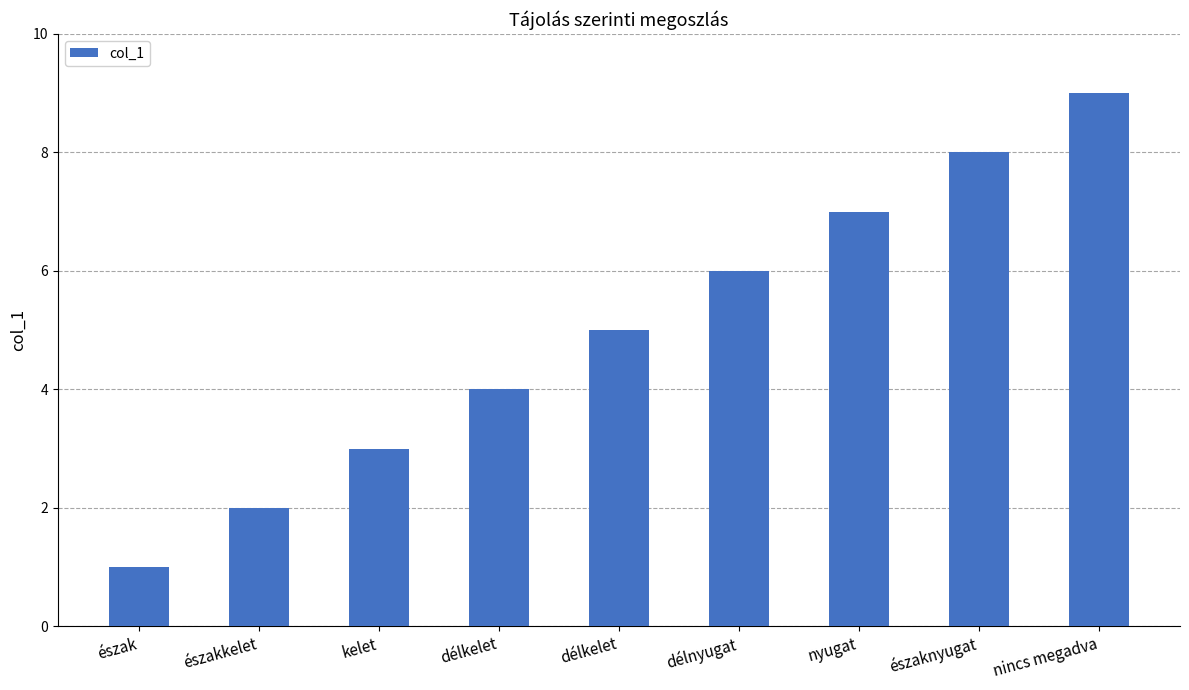

Are the bars grouped side by side (vs. stacked)?

No